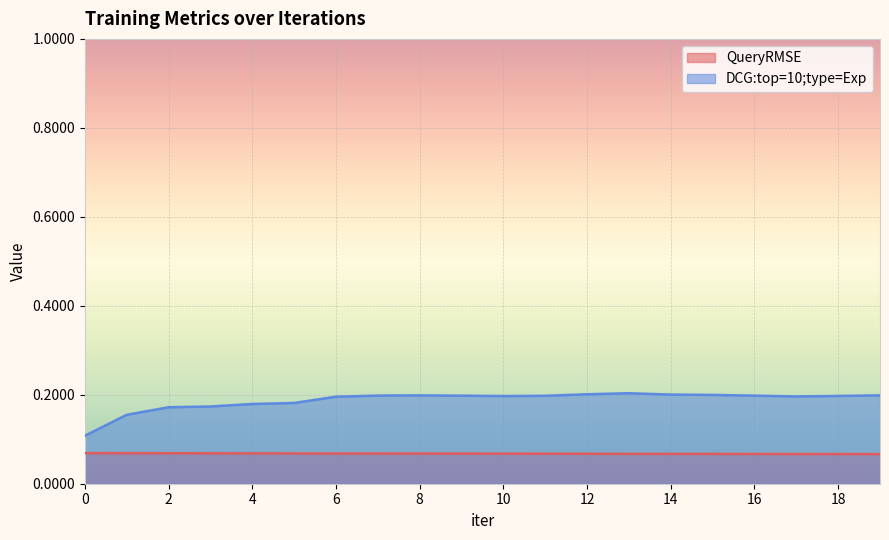

What is the total value across all series at 16?

0.3